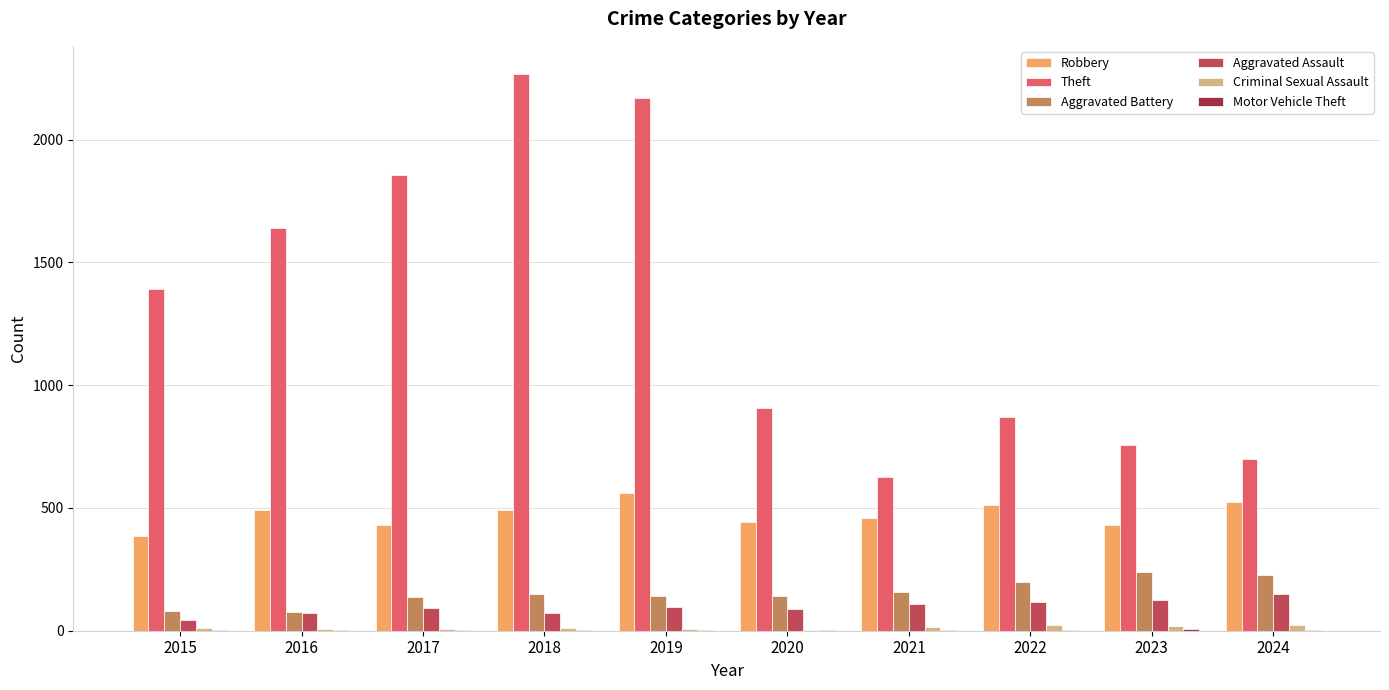

Which series changed the most between 2018 and 2022?

Theft